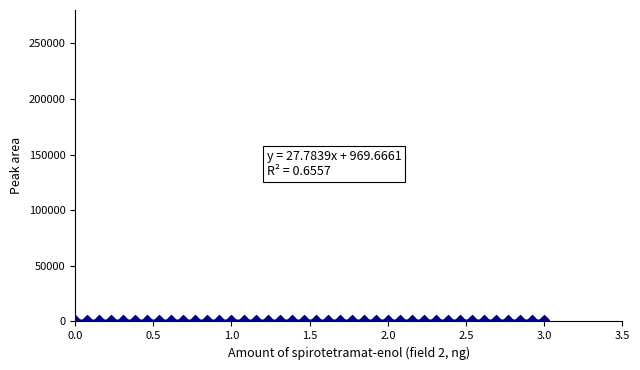

What is the range of X values (max minus min)?

3.0